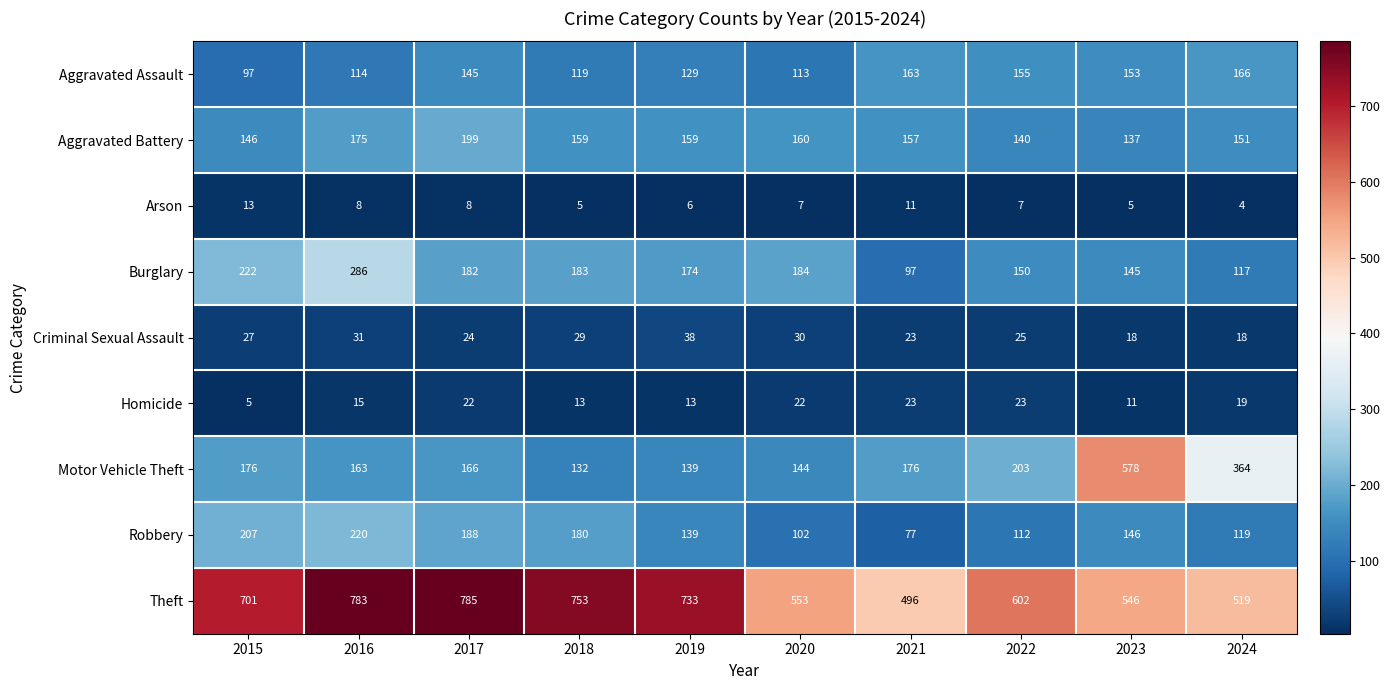

The value of Arson at 2020 is 10. True or false?

False